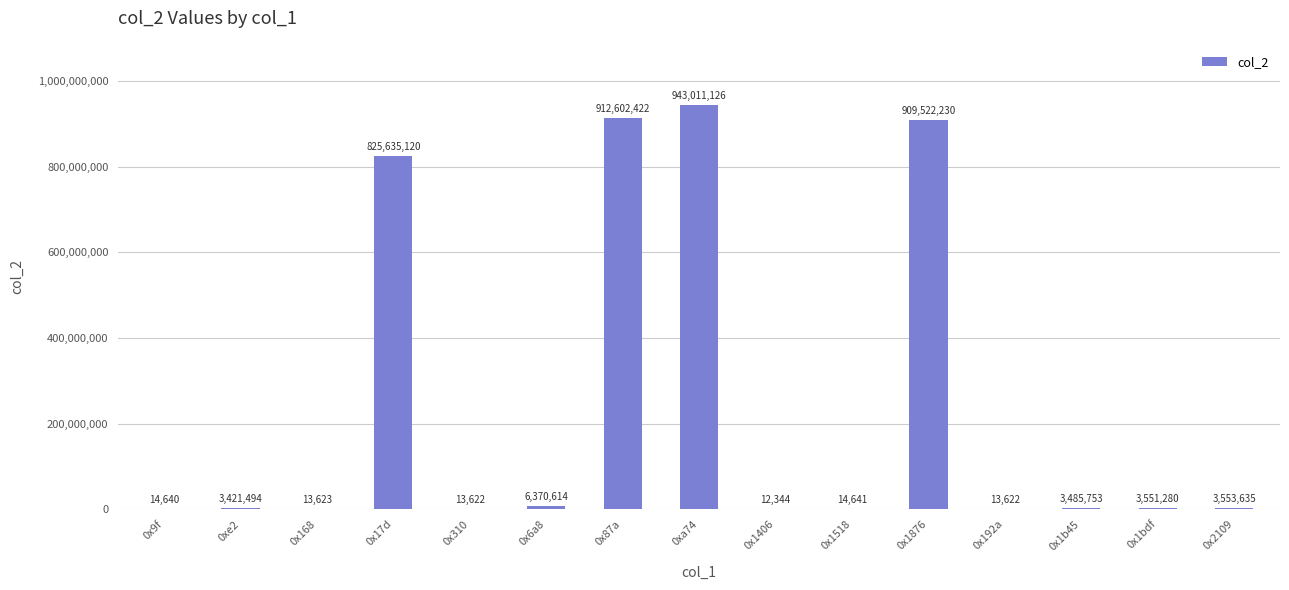

What is the change in value from 0x1406 to 0x2109?

+3541291